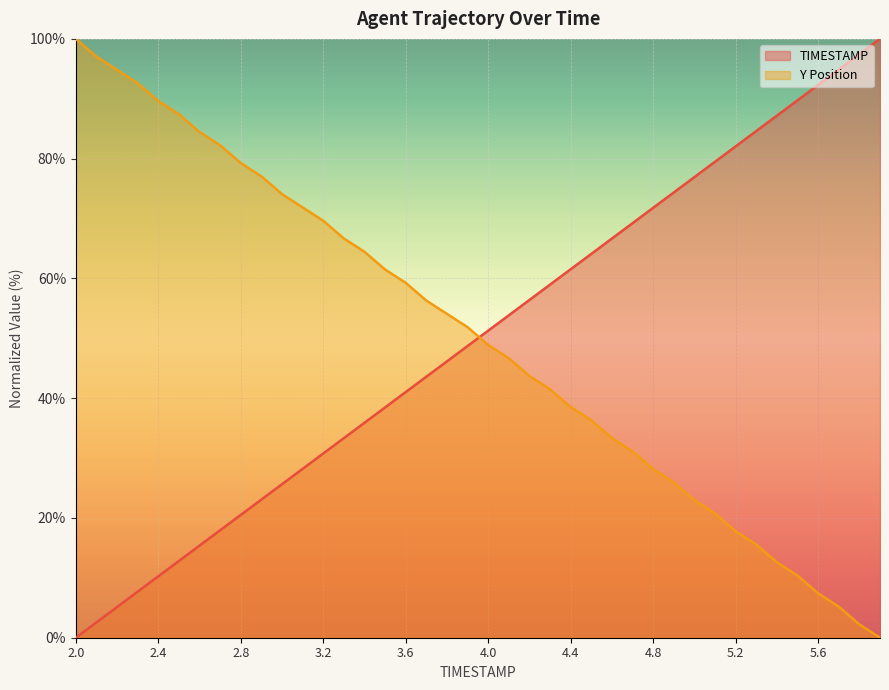

How many data points in TIMESTAMP are above 51?

20